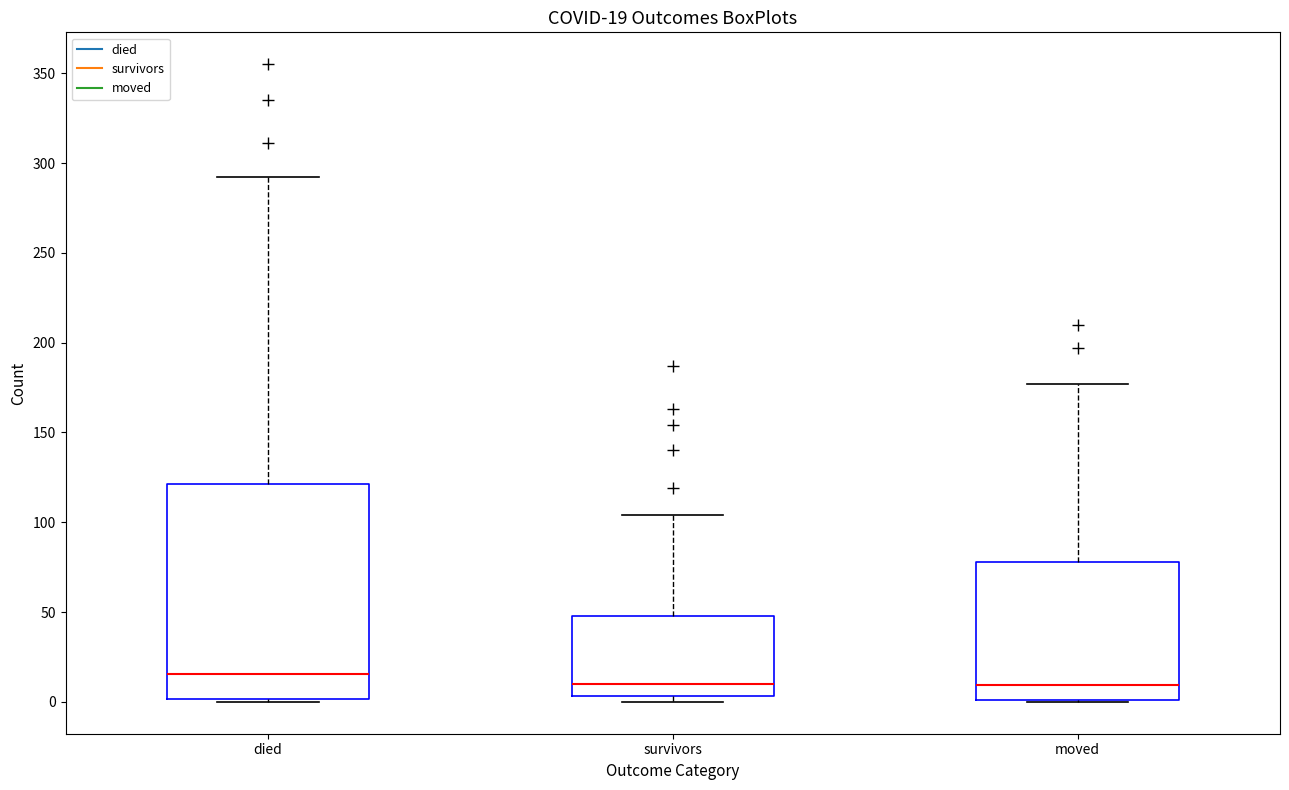

Which box has the highest median line?

died